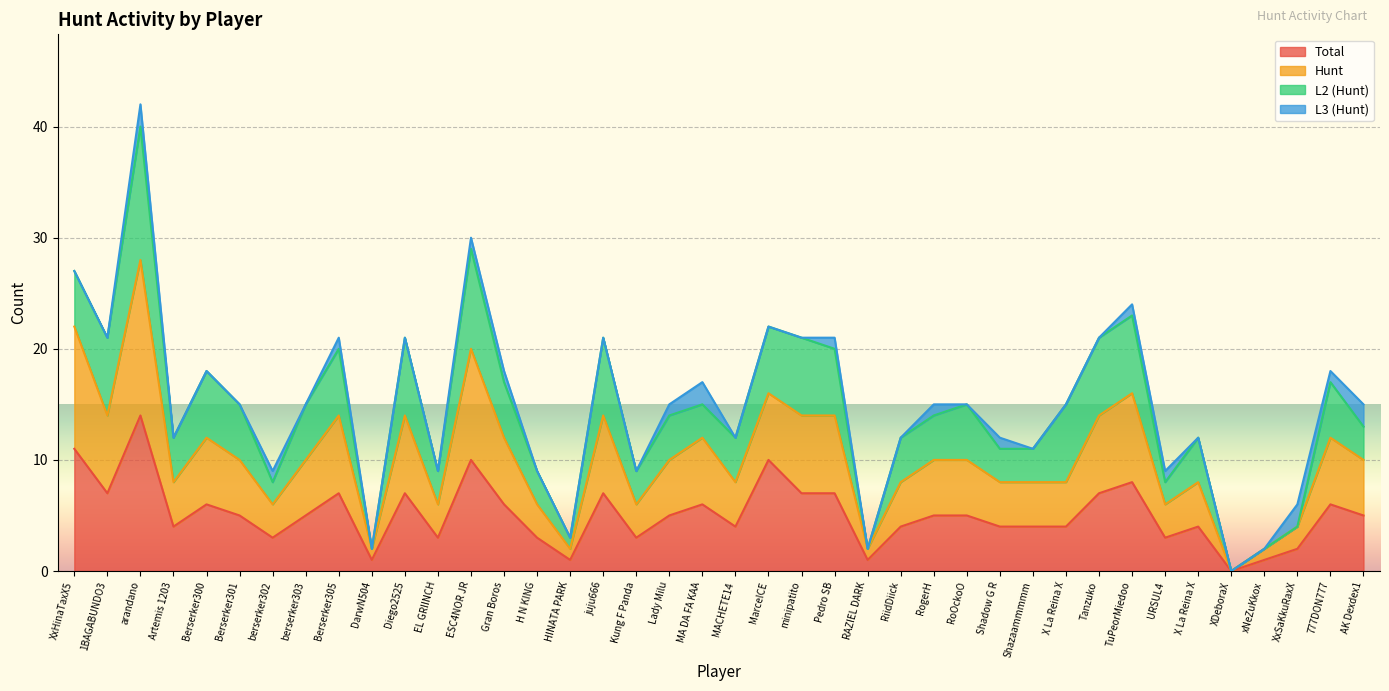

Does the chart display data point markers on the line(s)?

No